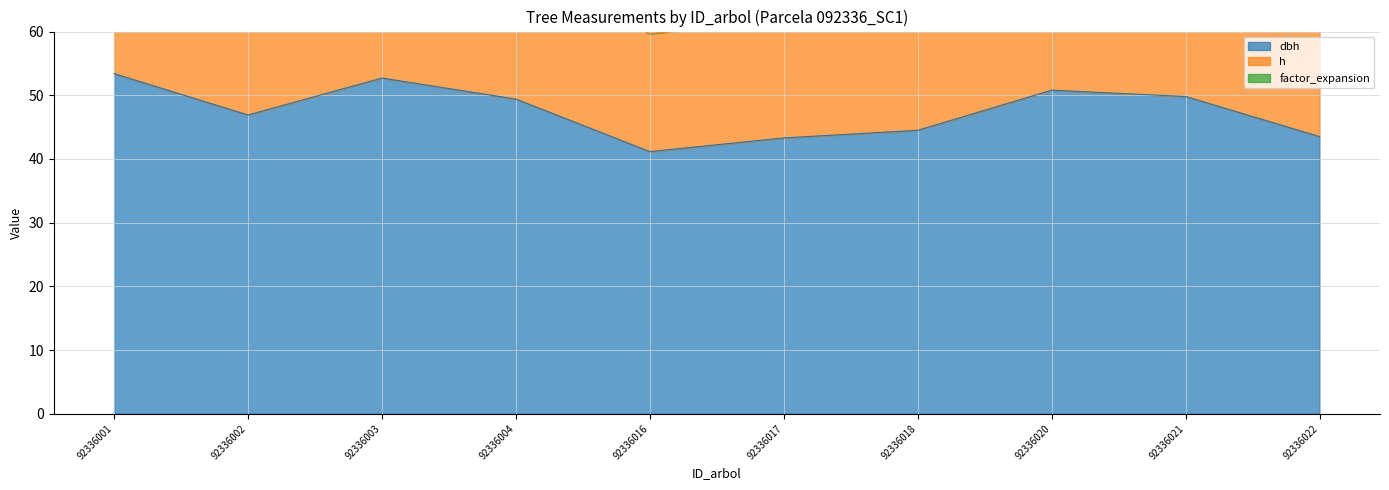

What is the minimum value shown in the chart?

5.1